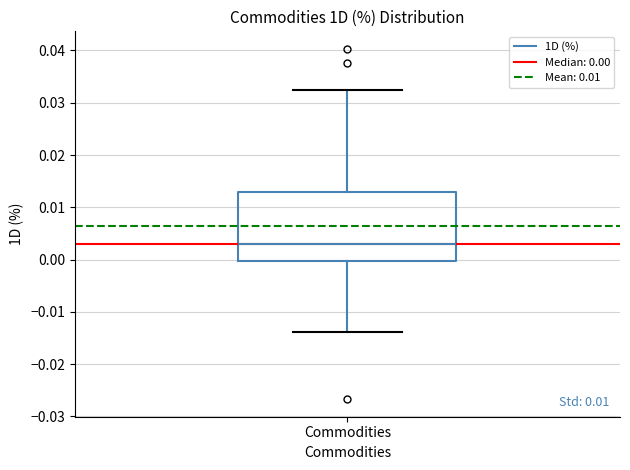

Transcribe this box plot: give where the median line is, the range the box spans, and where the two whiskers end, as read against the y-axis. The values are not printed on the chart, so give them approximately, as read against the axis.

median 0.003, box 0.000 to 0.013, whiskers -0.014 to 0.032